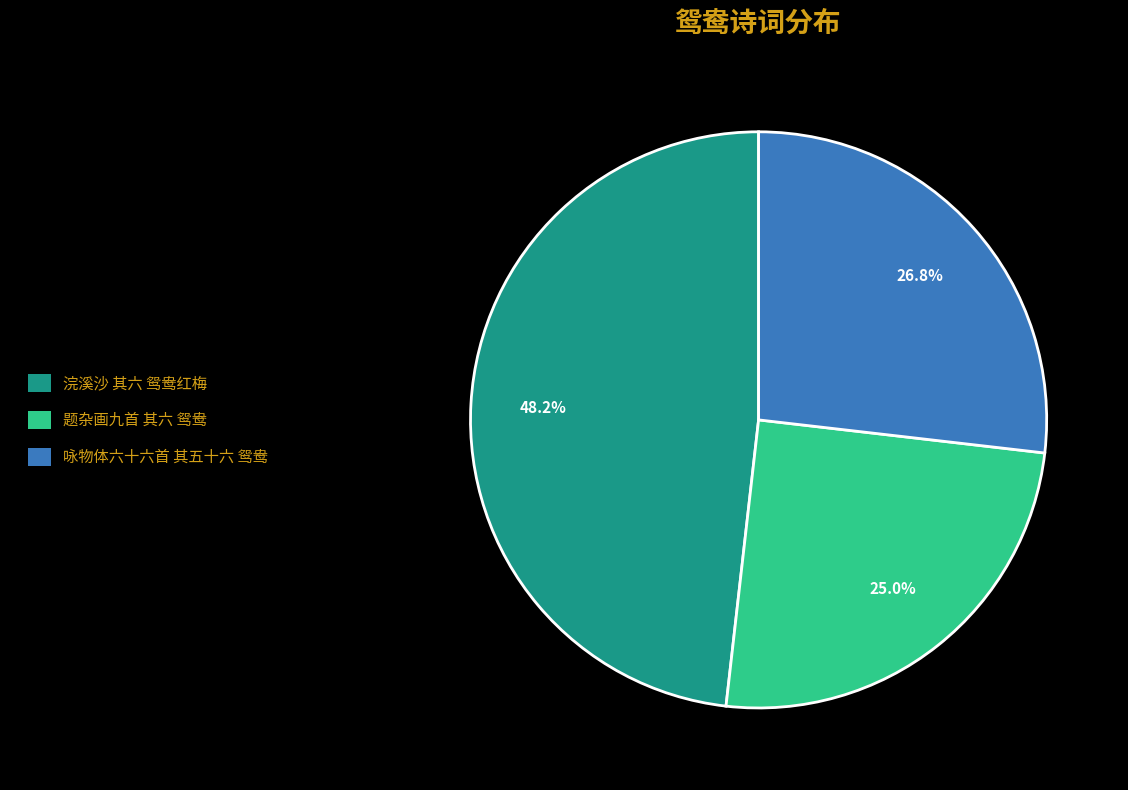

Which category has the biggest portion of the pie?

浣溪沙 其六 鸳鸯红梅